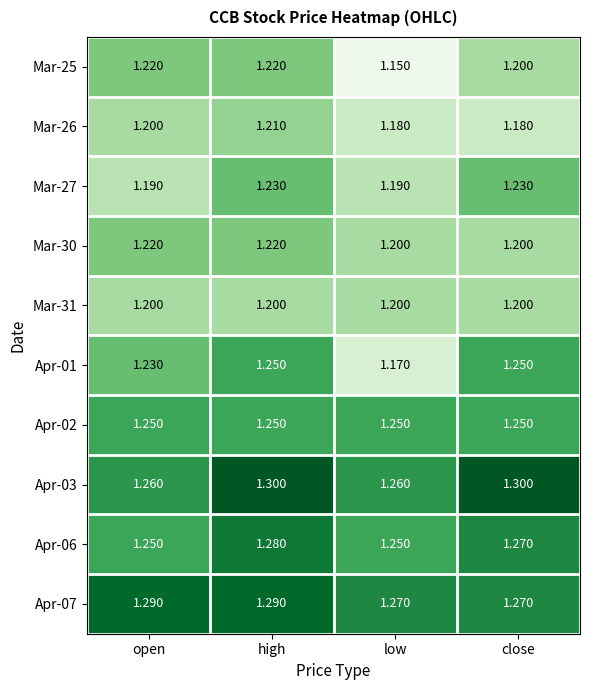

At which category is the sum across all series the highest?

high